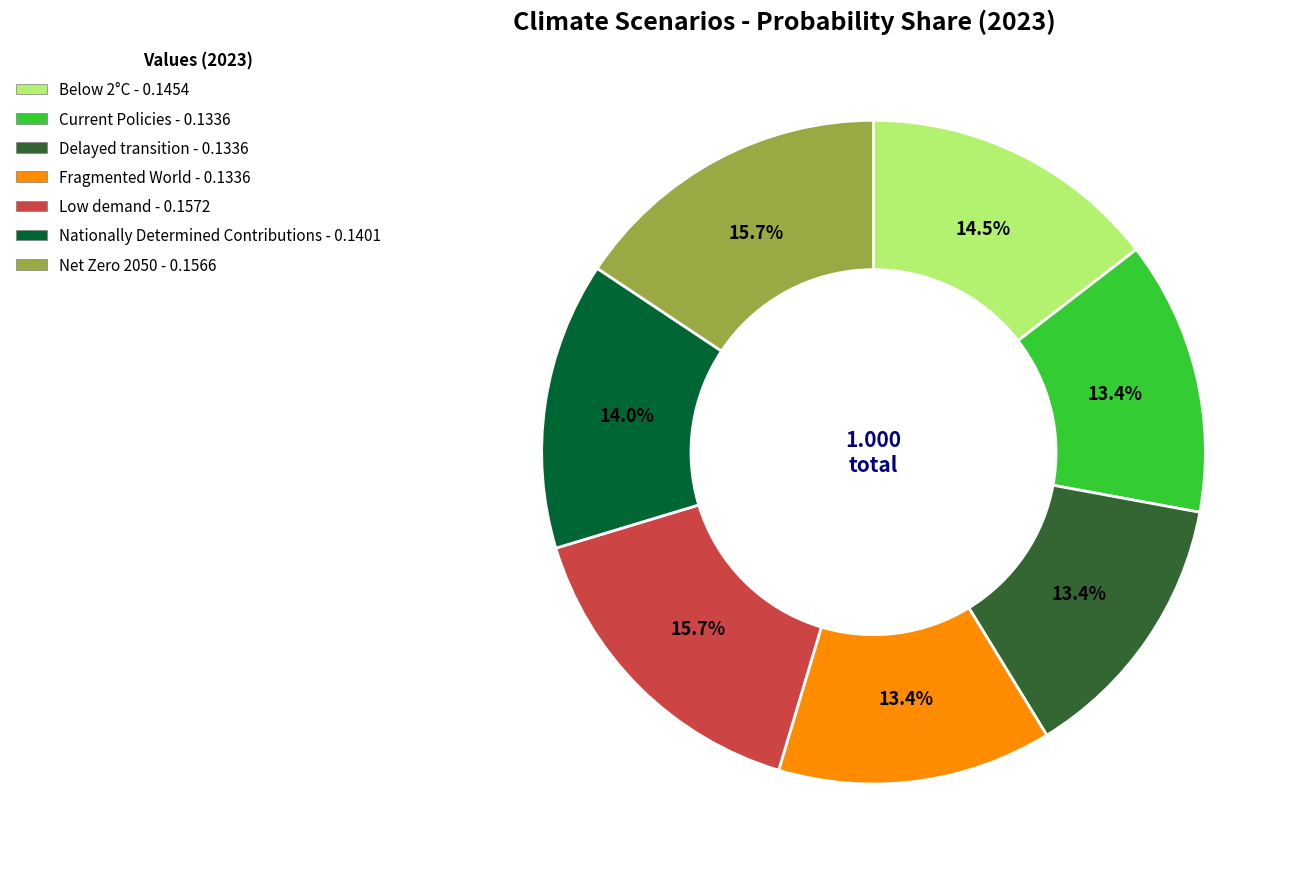

To the nearest percent, what is the difference between the Net Zero 2050 and Fragmented World slice percentages?

2%